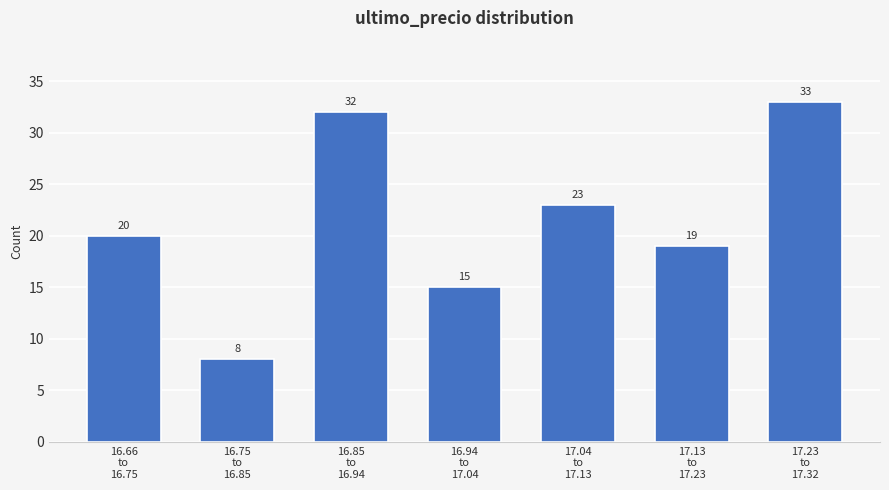

Reading right to left, extract all data points from this chart.

33	19	23	15	32	8	20